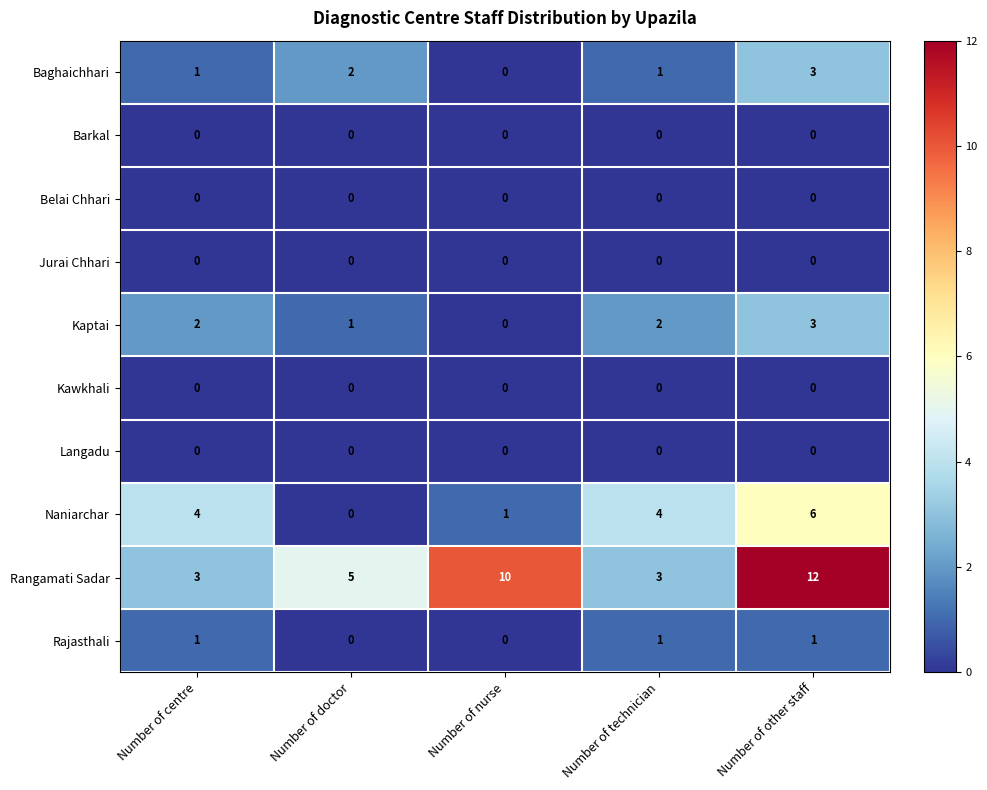

At which category is the sum across all series the highest?

Number of other staff